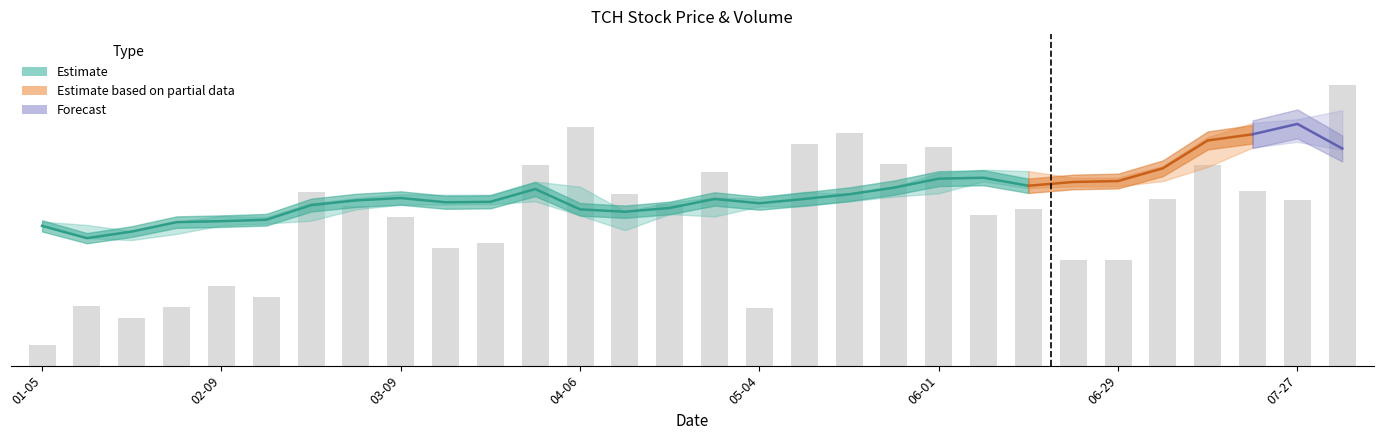

Is it true that high equals 8.6 at 2025-07-27?

False